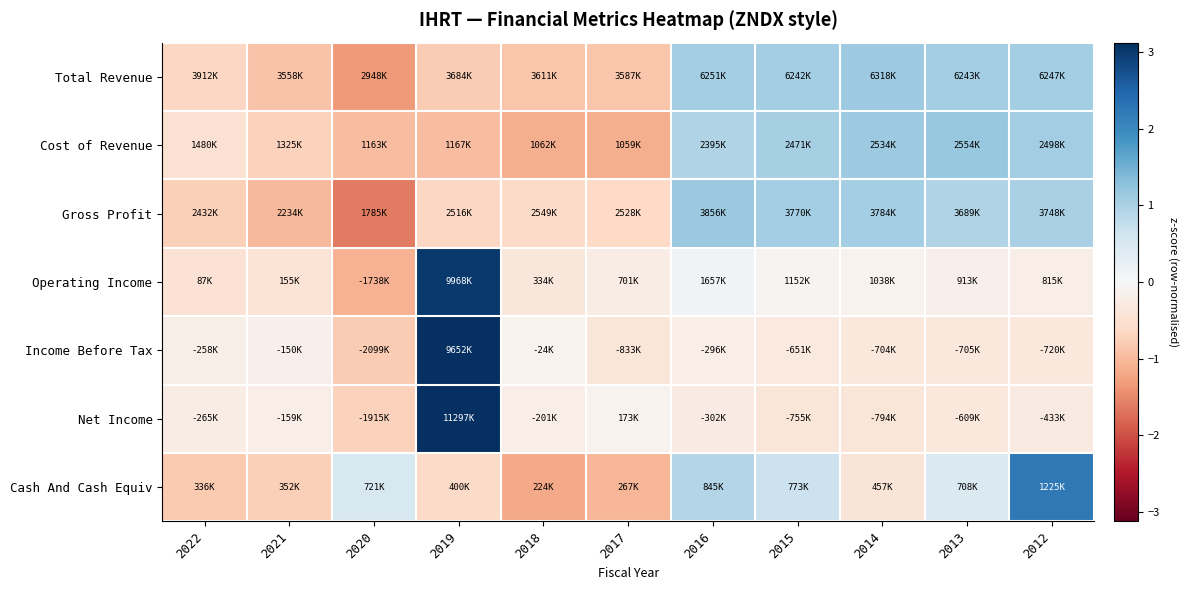

What is the total value across all series at 2018?

-4.5